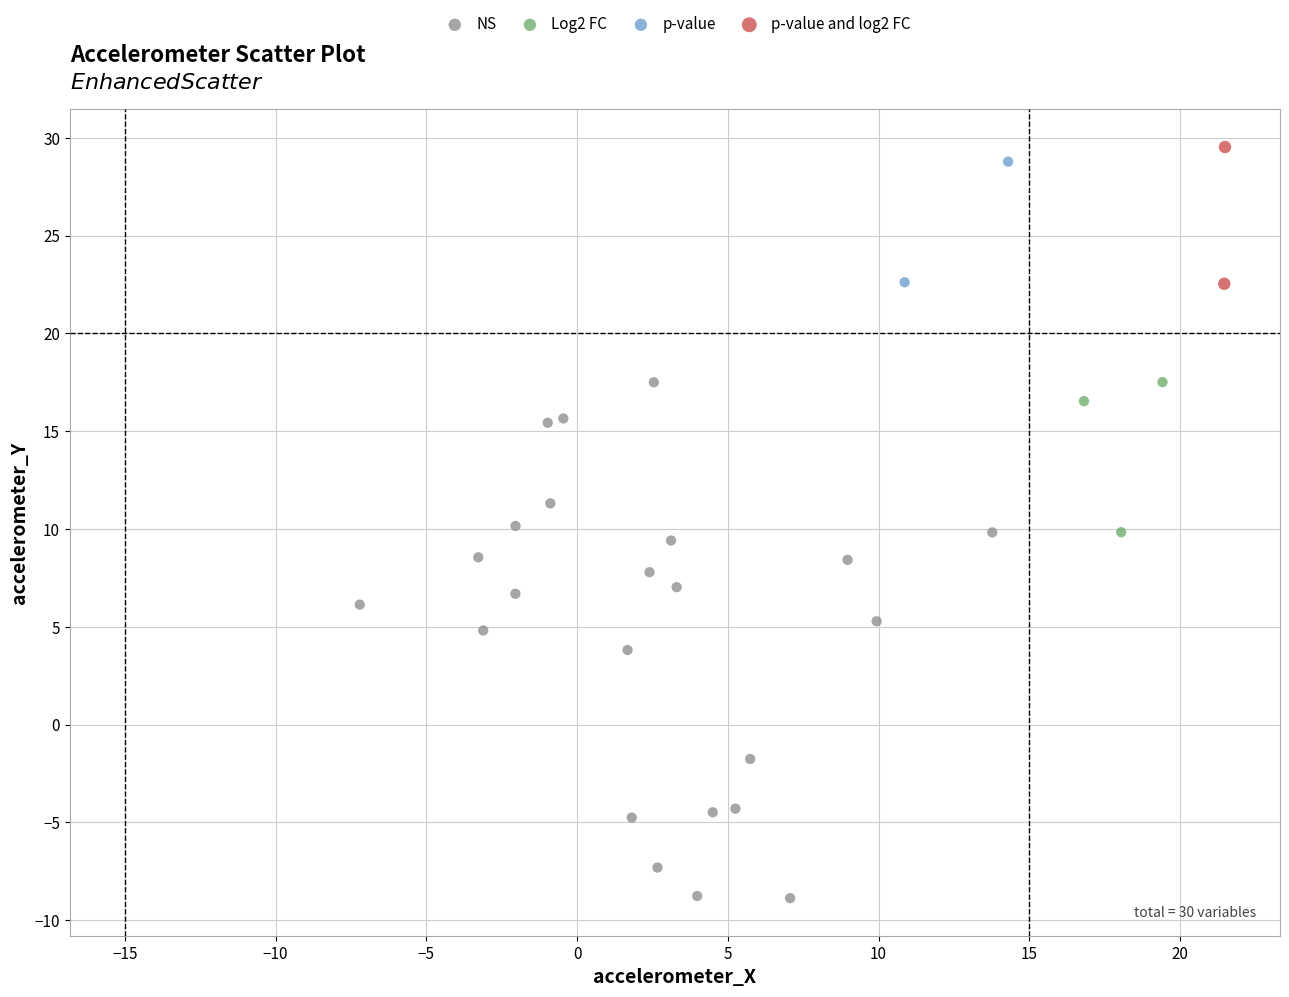

What are all the series names shown in the legend?

NS, Log2 FC, p-value, p-value and log2 FC